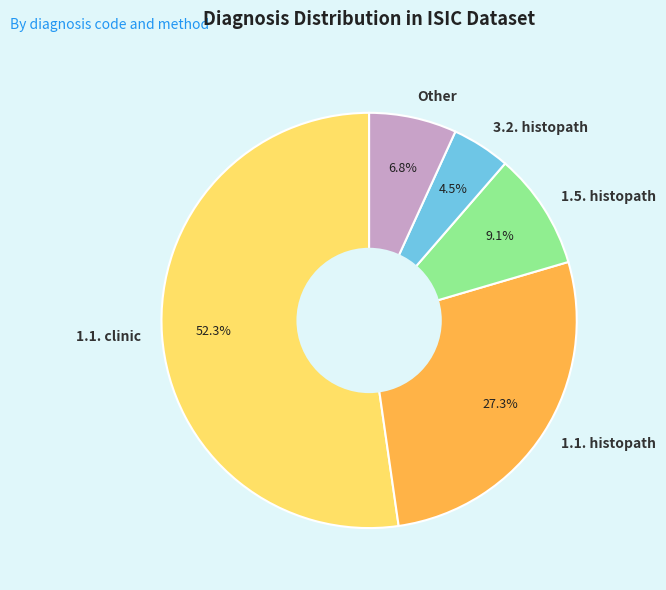

Which has a higher value, 1.1. histopath or 1.5. histopath?

1.1. histopath